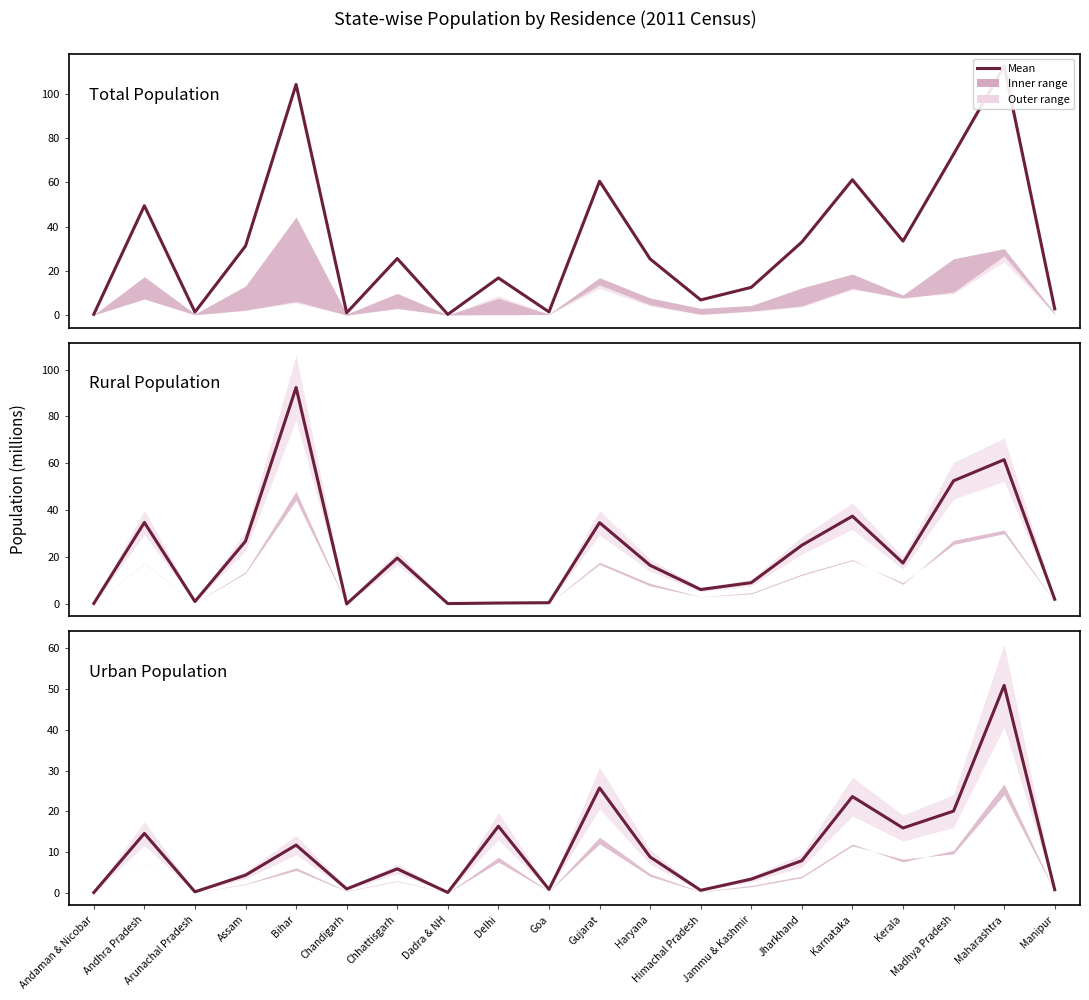

Where does the Urban Population series first go above 7?

Andhra Pradesh